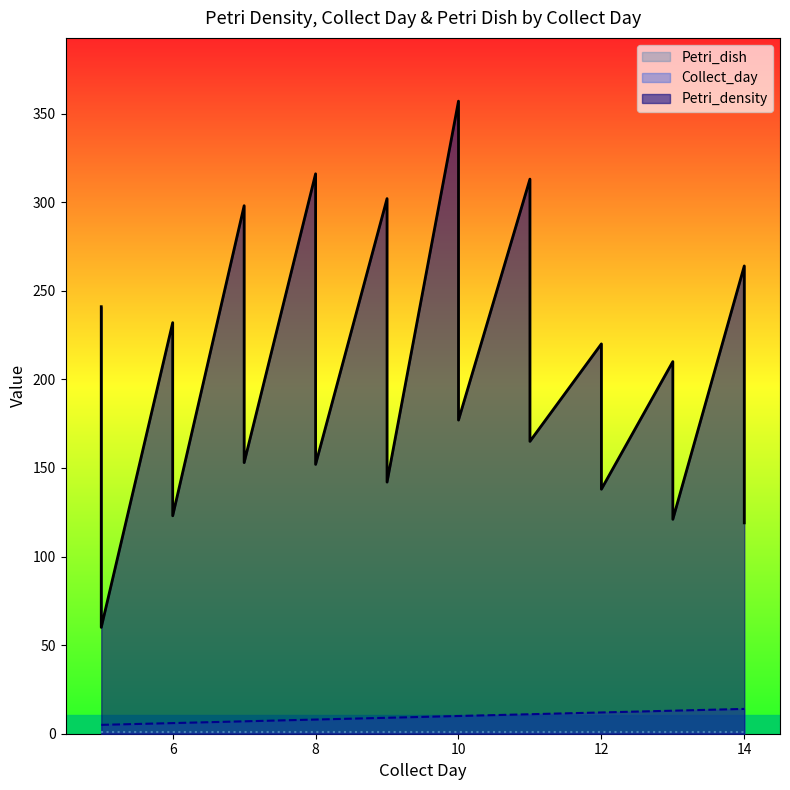

What is the total value across all series at 6?

238